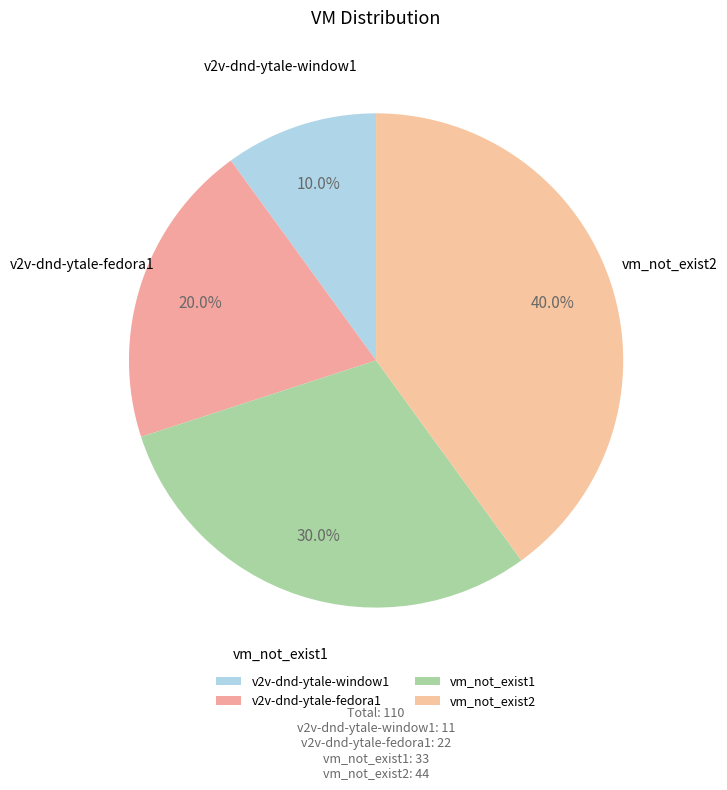

Rank the categories by value from highest to lowest.

vm_not_exist2, vm_not_exist1, v2v-dnd-ytale-fedora1, v2v-dnd-ytale-window1